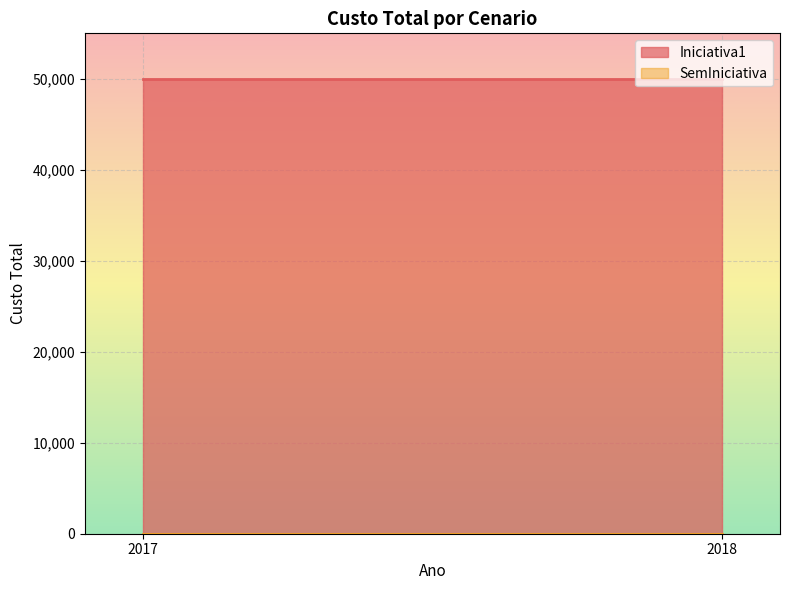

What is the minimum value for Iniciativa1?

50000